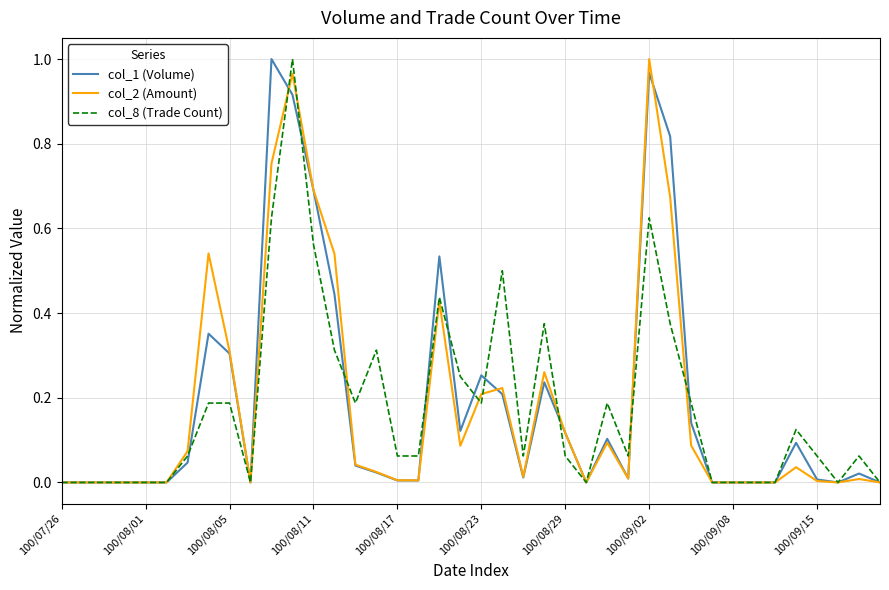

Is this an area chart (filled region under the line)?

No